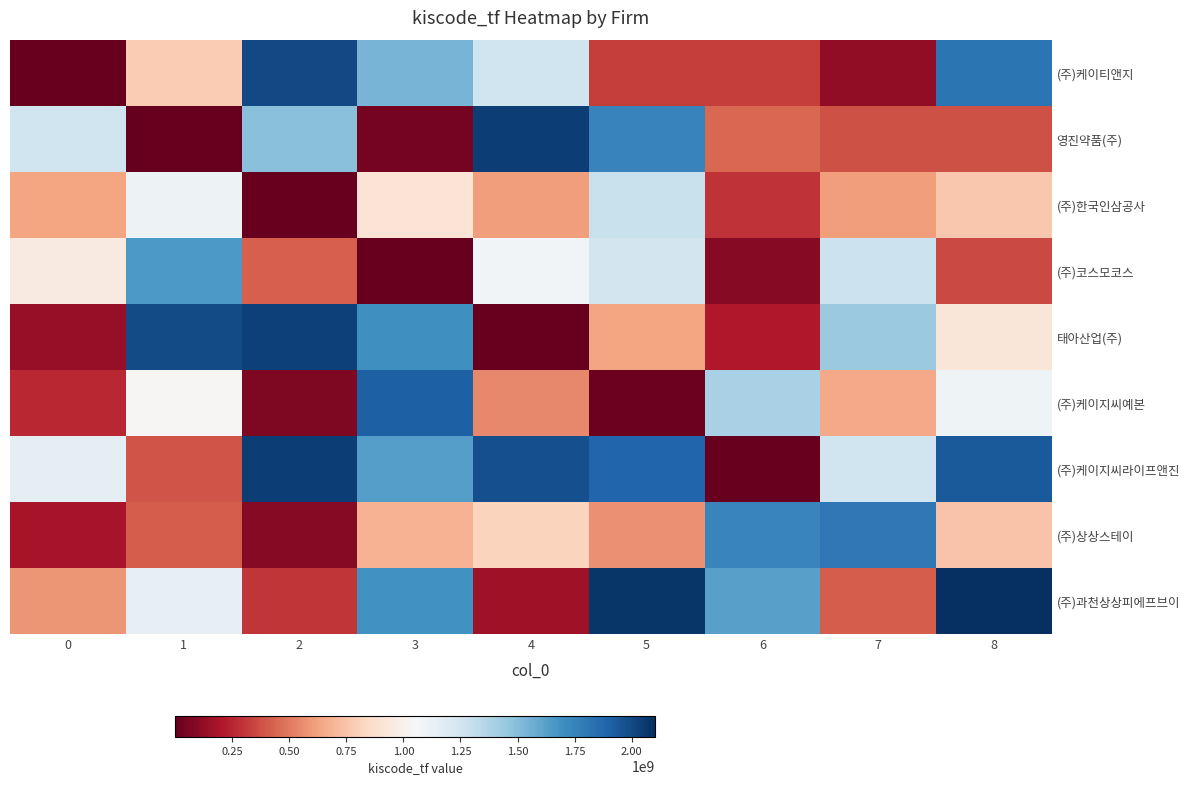

Which series changed the most between 4 and 5?

row_8